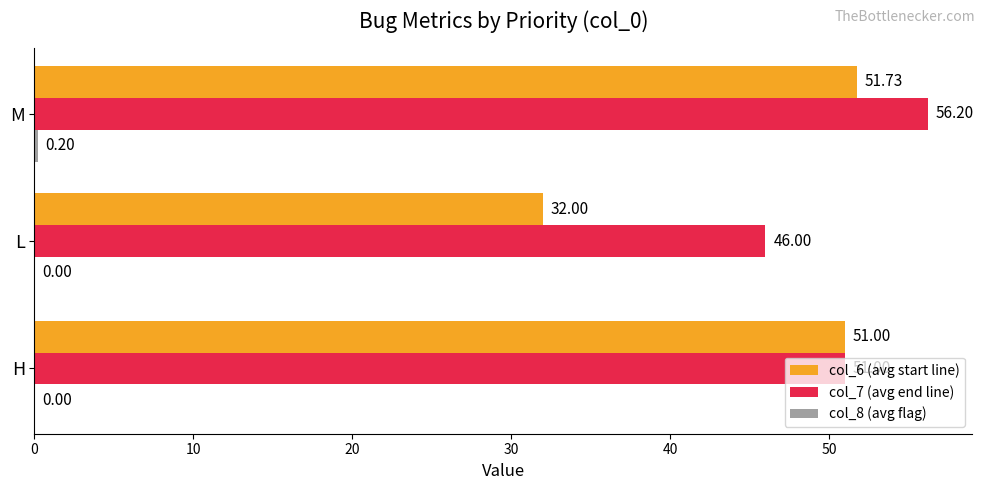

What is the total value across all series at H?

102.0